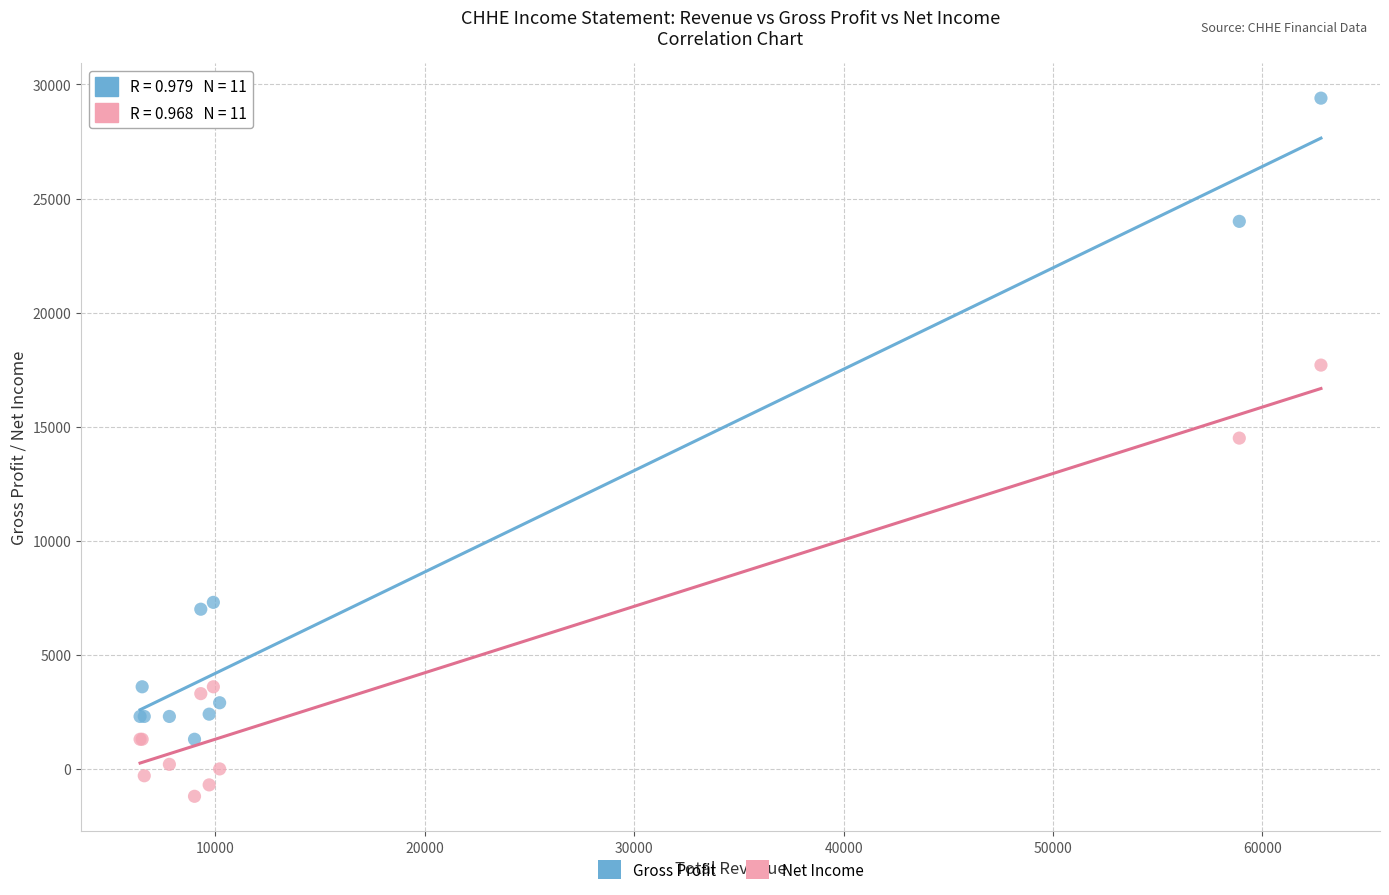

Which series has the largest Y range (max minus min)?

Gross Profit